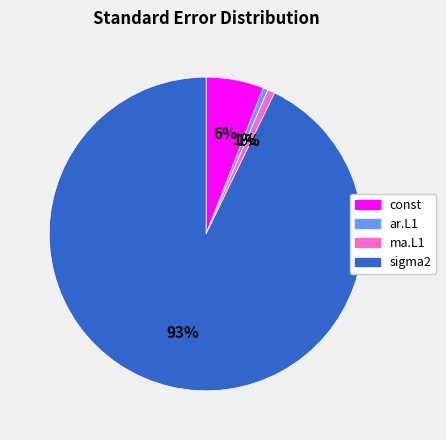

To the nearest percent, what portion does ar.L1 represent?

1%